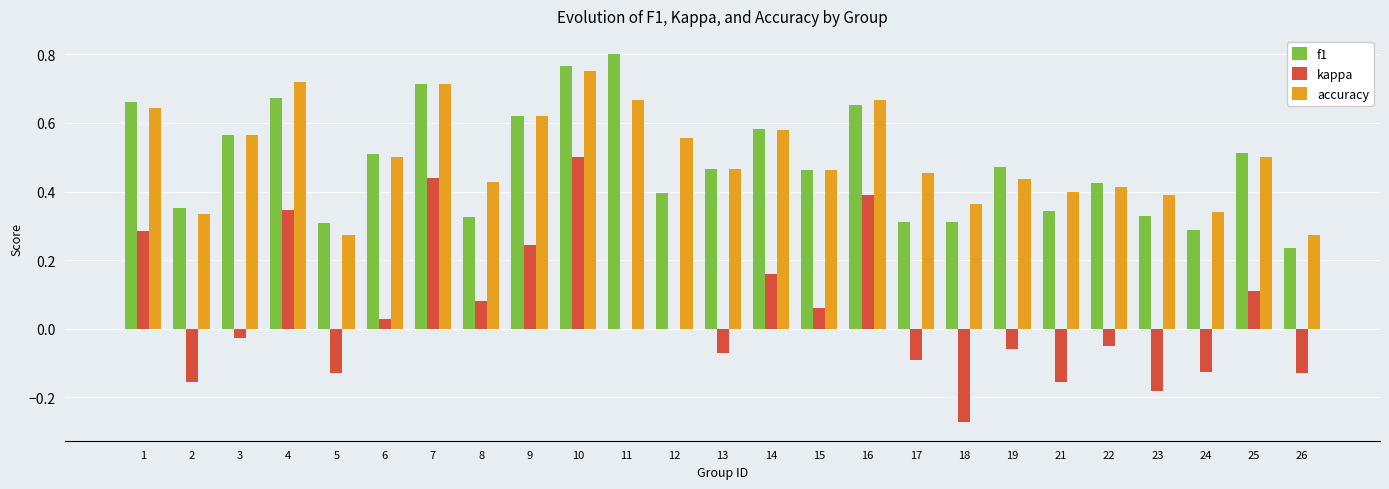

What is the sum of the accuracy values at 6 and 14?

1.1